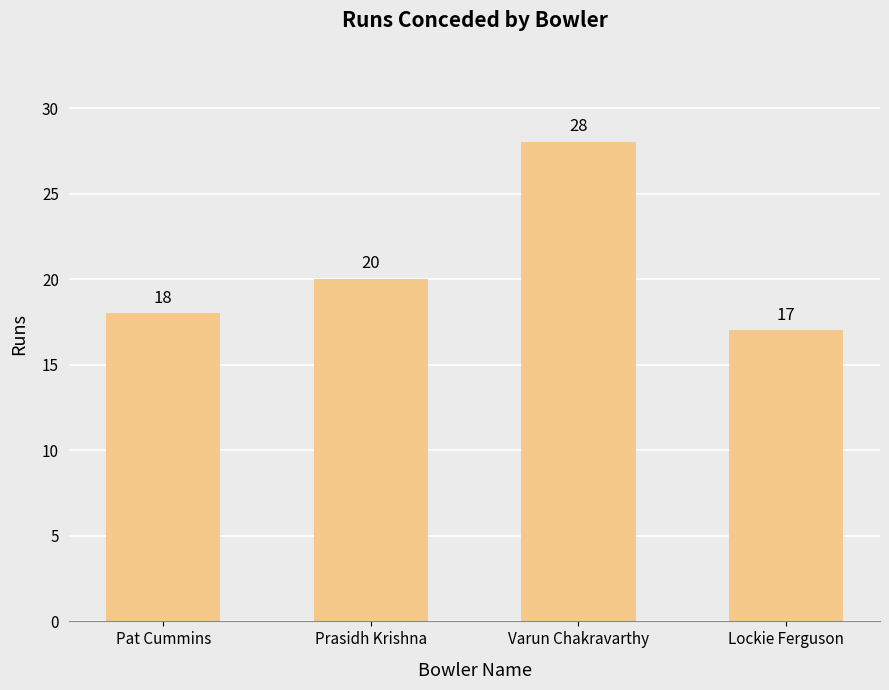

Reading right to left, list all the values displayed in this chart.

Lockie Ferguson=17	Varun Chakravarthy=28	Prasidh Krishna=20	Pat Cummins=18